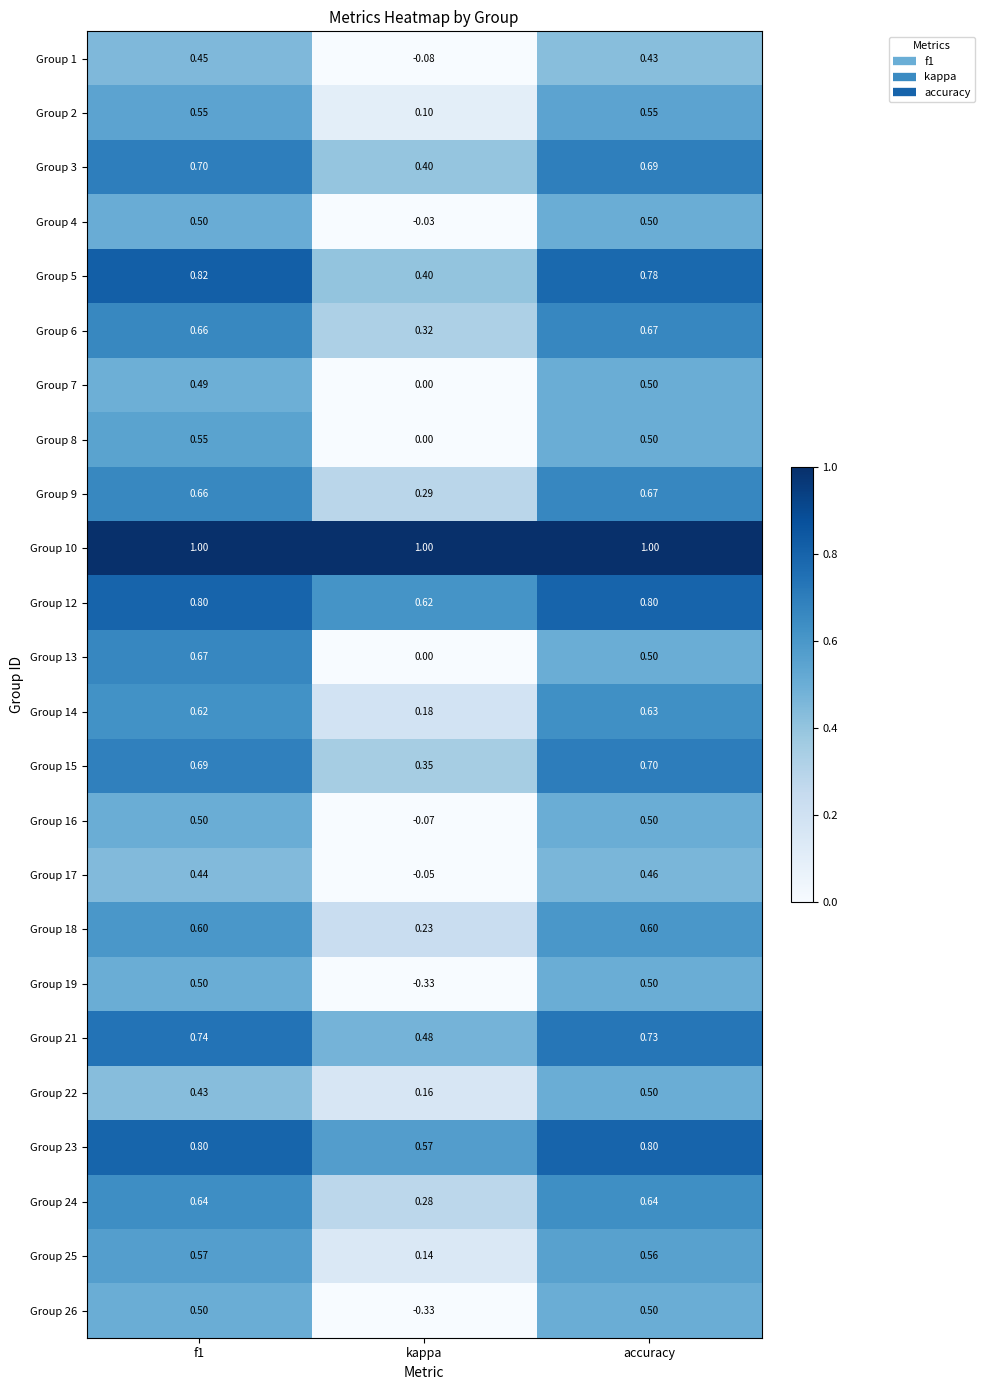

Where is Group 3 nearest to the value 0?

kappa